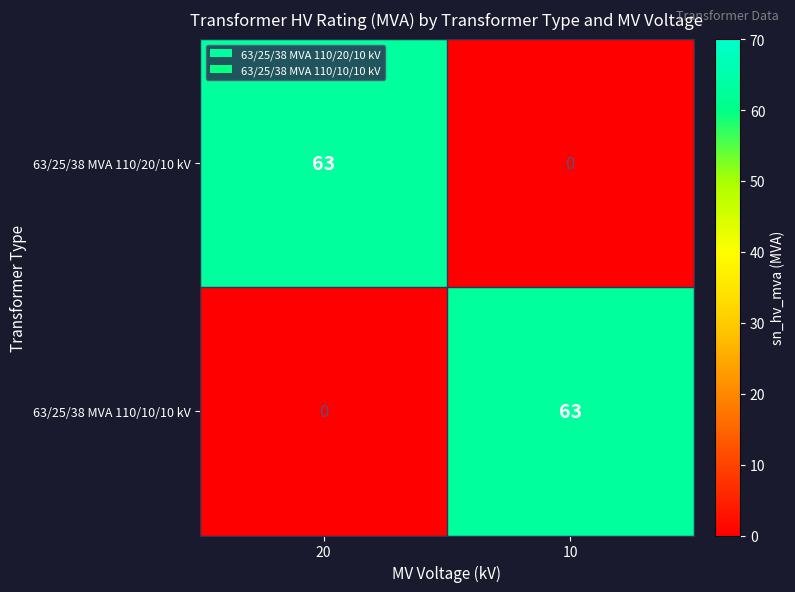

Reading right to left, list all the values displayed in this chart.

63/25/38 MVA 110/20/10 kV: 10=0	20=63
63/25/38 MVA 110/10/10 kV: 10=63	20=0